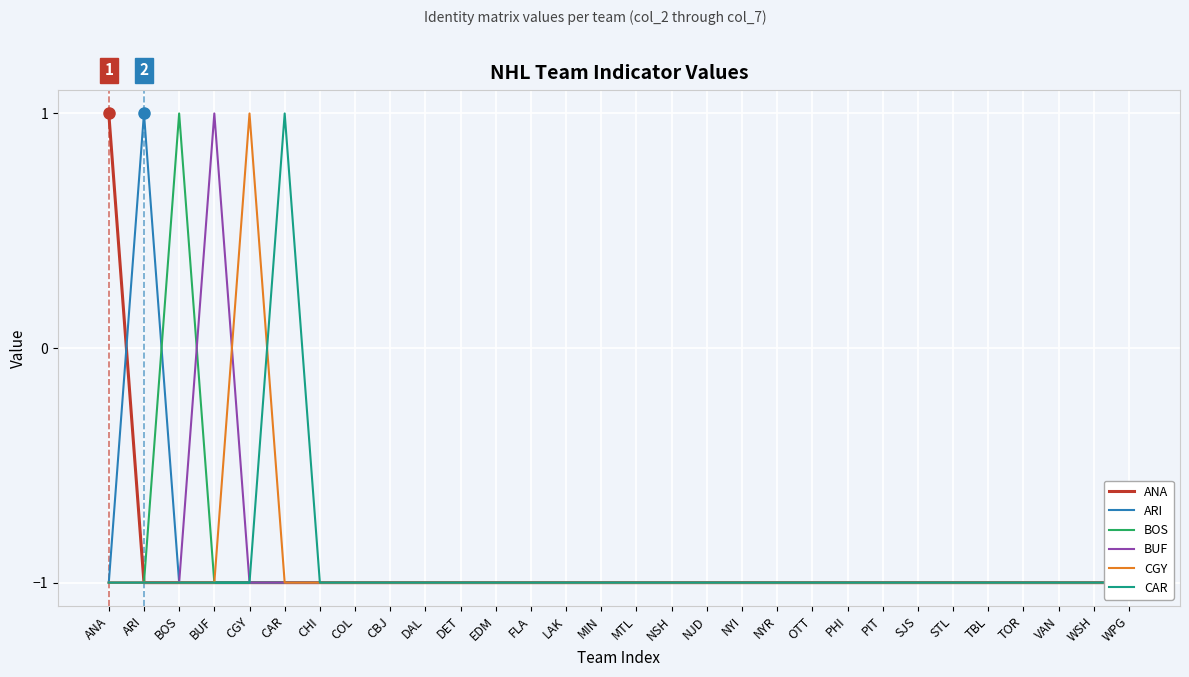

What is the smallest value displayed?

-1